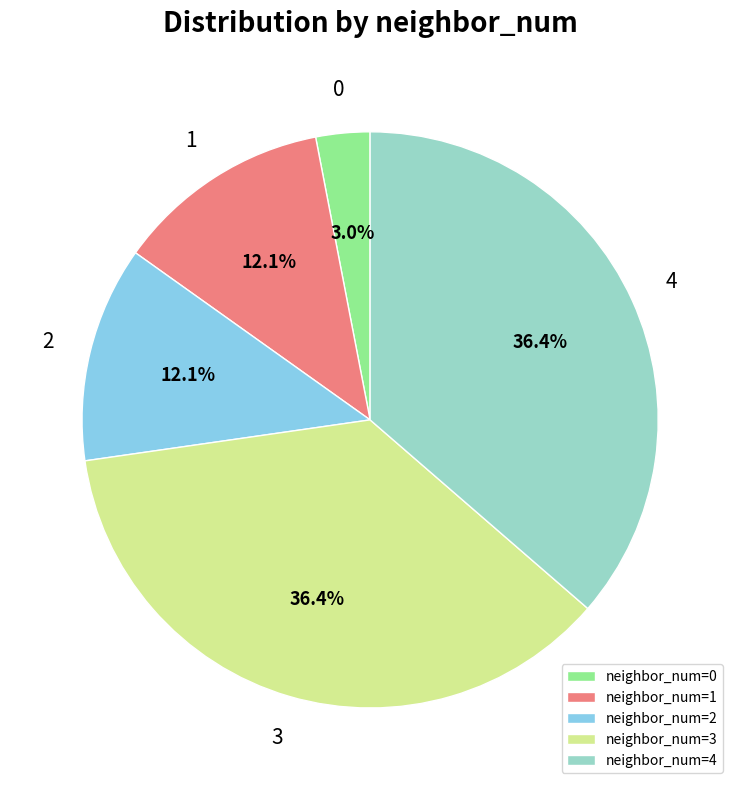

Which has a higher value, neighbor_num=4 or neighbor_num=1?

neighbor_num=4